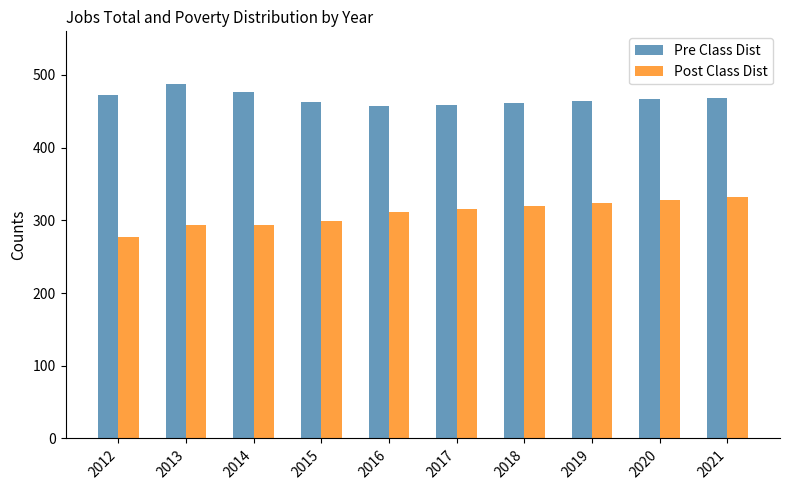

What is the difference between the highest and lowest values at 2012?

196